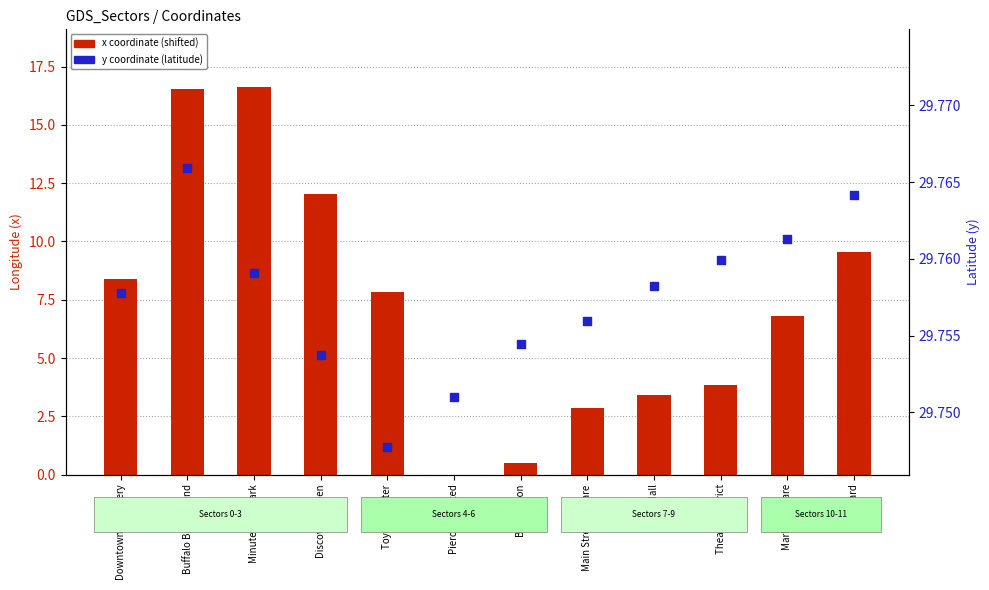

Which series has the largest total across all categories?

y coordinate